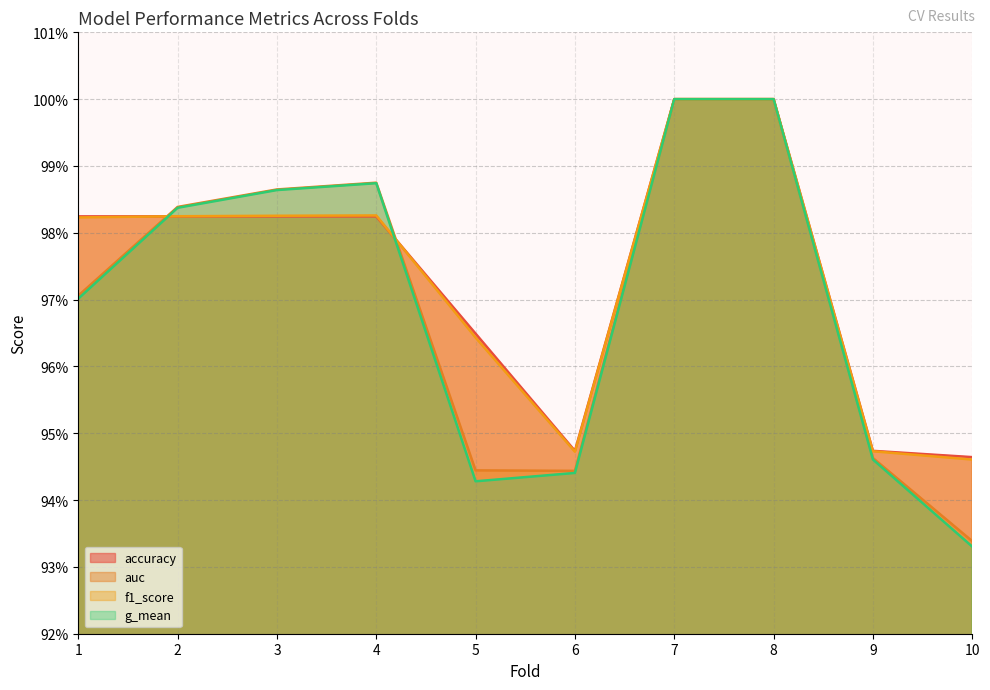

What is the sum of all auc values?

9.7